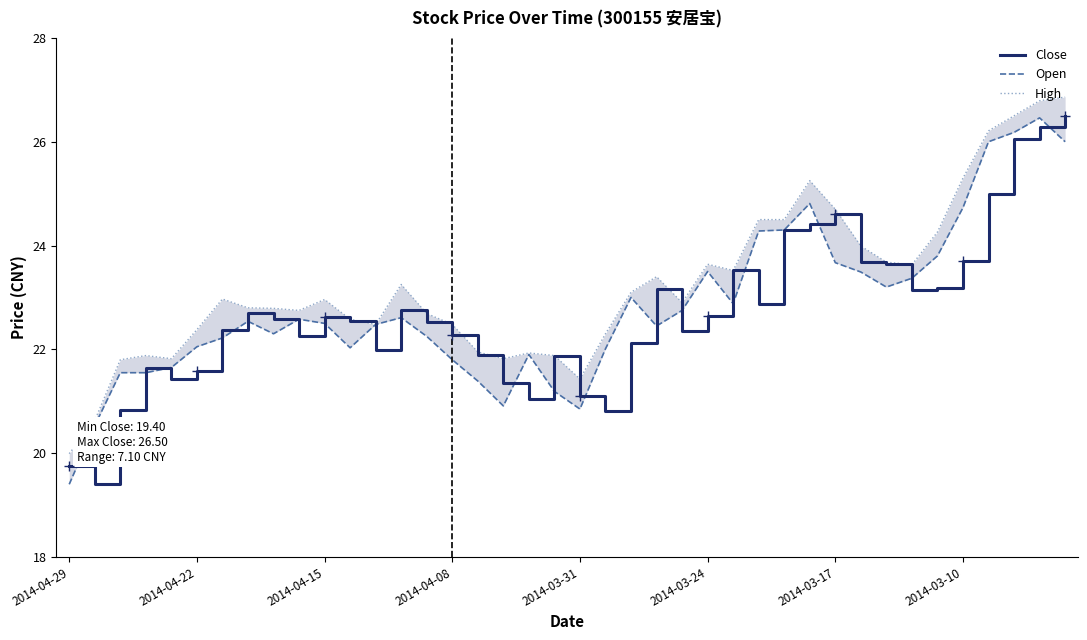

Reading right to left, list all the values displayed in this chart.

Close: 26.5	26.3	26.1	25.0	23.7	23.2	23.1	23.6	23.7	24.6	24.4	24.3	22.9	23.5	22.6	22.4	23.2	22.1	20.8	21.1	21.9	21.1	21.4	21.9	22.3	22.5	22.8	22.0	22.5	22.6	22.2	22.6	22.7	22.4	21.6	21.4	21.6	20.8	19.4	19.8
Open: 26.0	26.5	26.2	26.0	24.7	23.8	23.4	23.2	23.5	23.7	24.8	24.3	24.3	22.9	23.5	22.8	22.4	23.0	22.0	20.9	21.2	21.9	20.9	21.4	21.8	22.2	22.6	22.5	22.0	22.5	22.6	22.3	22.5	22.2	22.1	21.6	21.6	21.6	20.5	19.4
High: 26.9	26.8	26.5	26.2	25.3	24.3	23.6	23.7	24.0	24.7	25.2	24.5	24.5	23.5	23.6	22.9	23.4	23.1	22.3	21.4	21.9	21.9	21.8	21.9	22.5	22.7	23.2	22.5	22.6	23.0	22.8	22.8	22.8	23.0	22.4	21.8	21.9	21.8	20.6	20.0